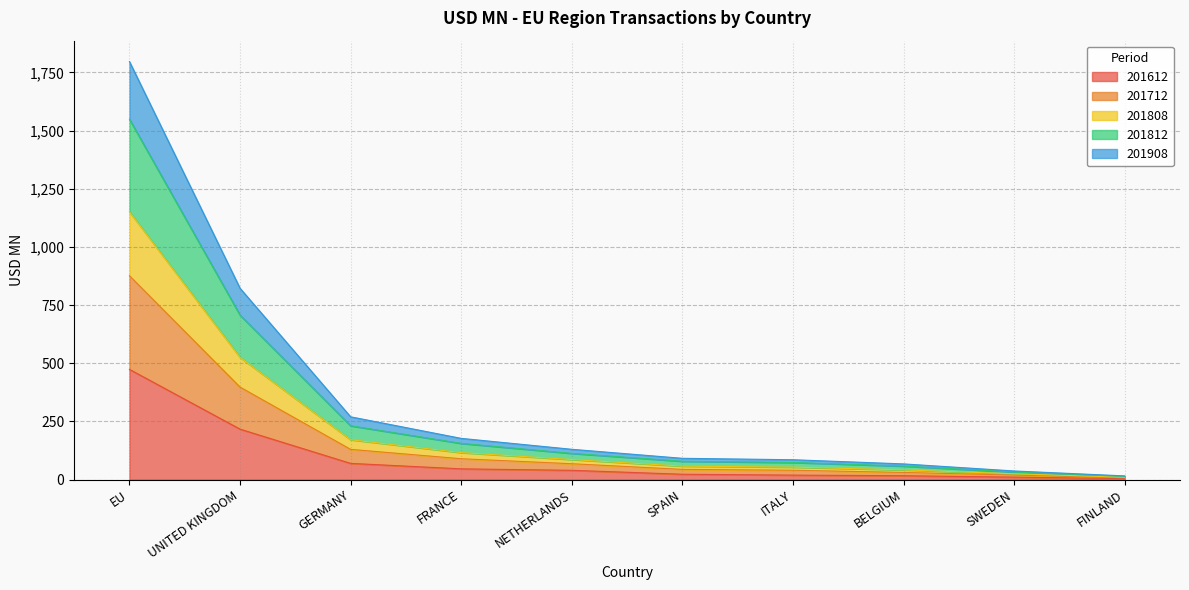

How many lines are shown in the chart?

5